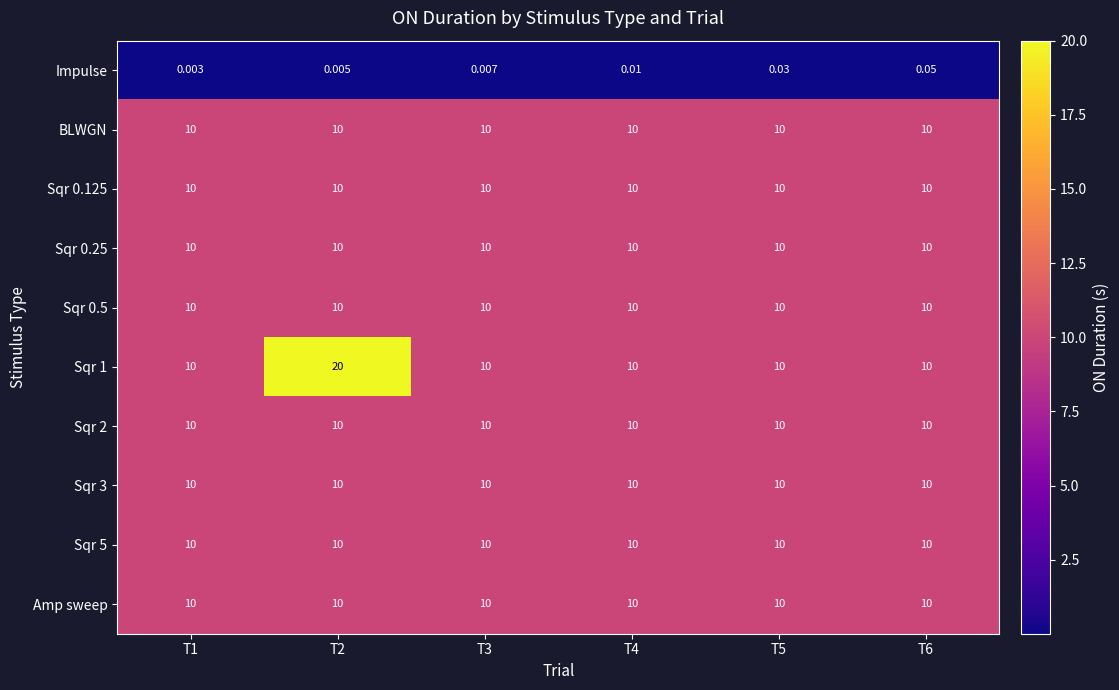

What is the total value across all series at T2?

100.0